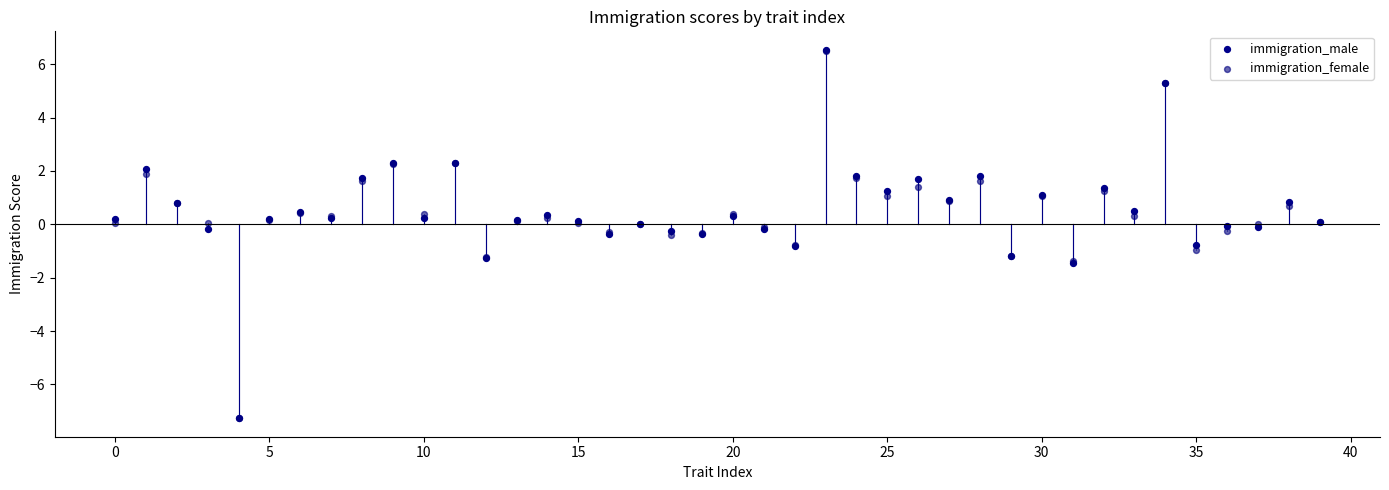

What are all the series names shown in the legend?

immigration_male, immigration_female